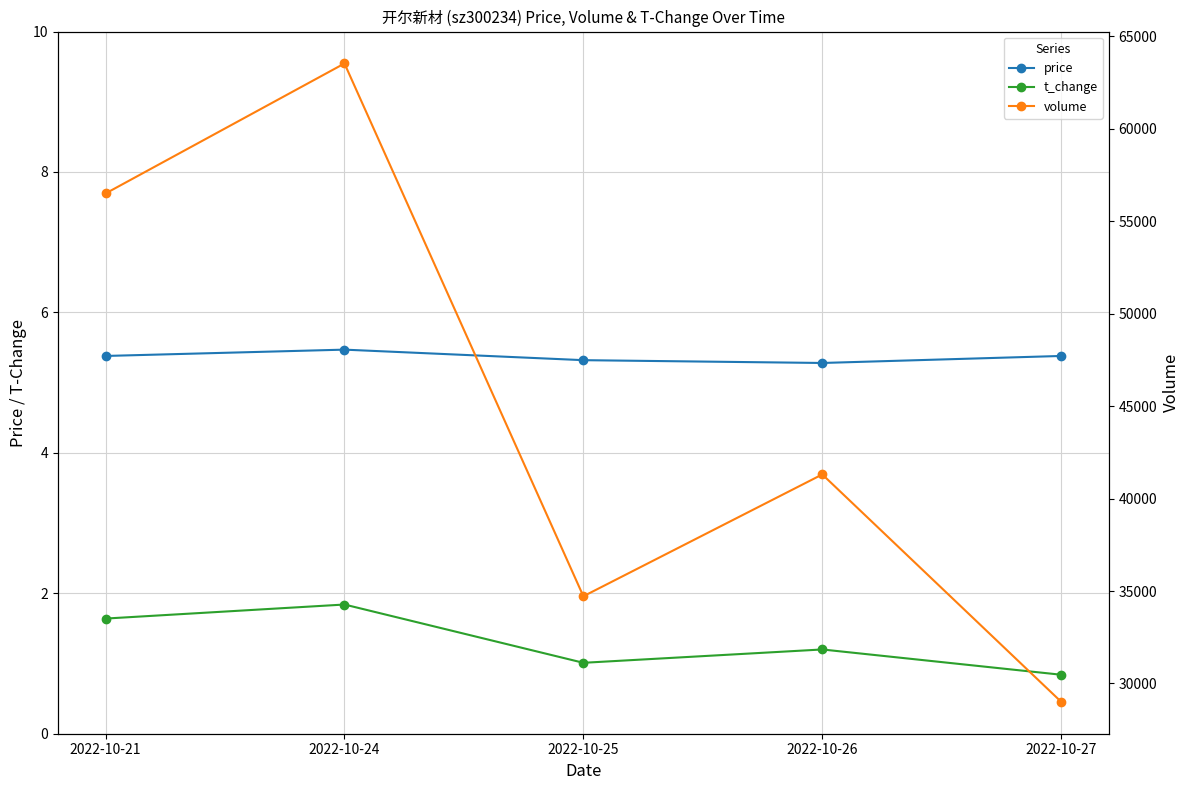

True or false: volume has more than 0 points higher than both neighbors.

True